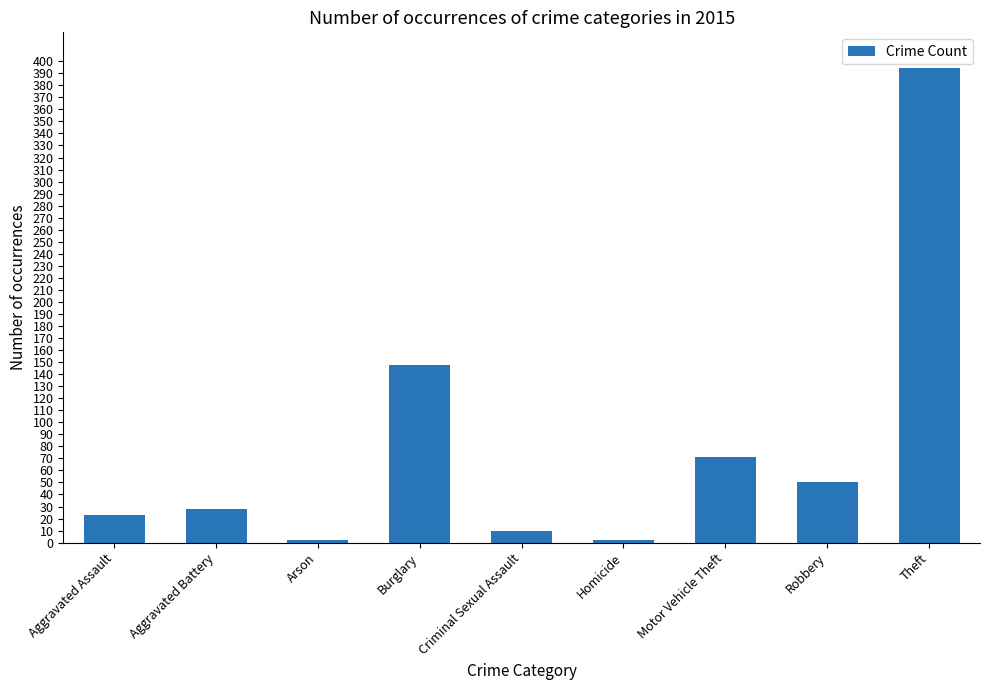

Reading right to left, transcribe all the data shown in this chart.

394	50	71	2	10	148	2	28	23